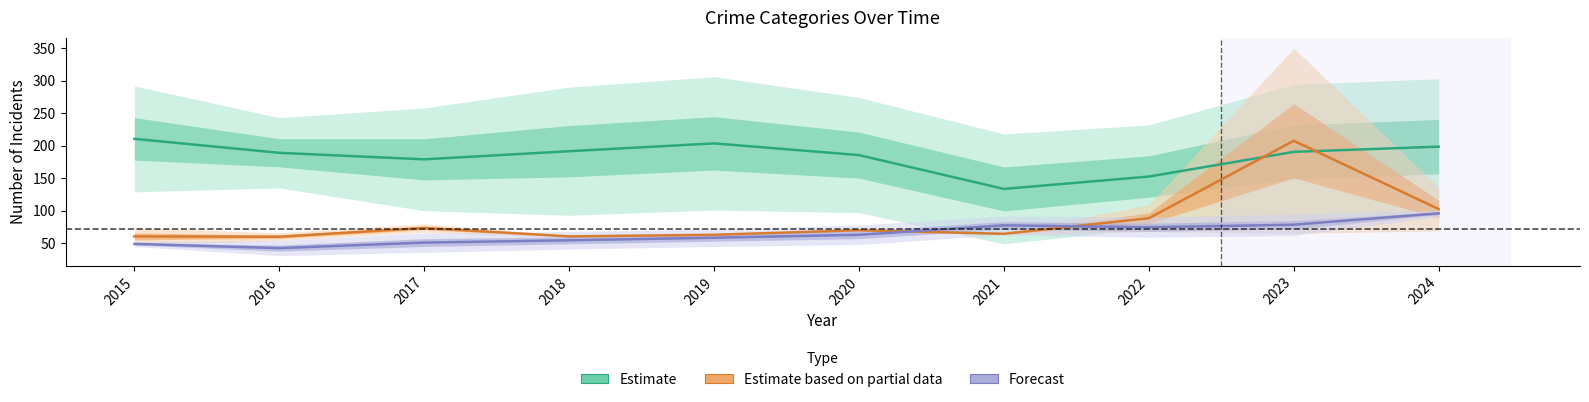

Which series has the widest spread of values?

Estimate based on partial data